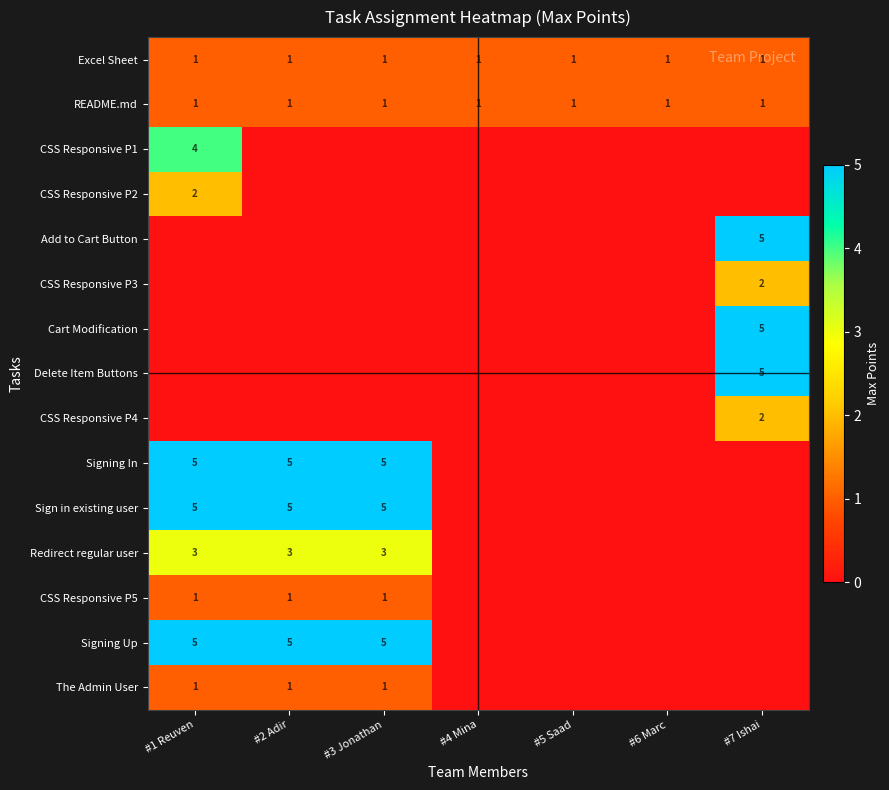

At which label is CSS Responsive P4 closest to 1?

#1 Reuven